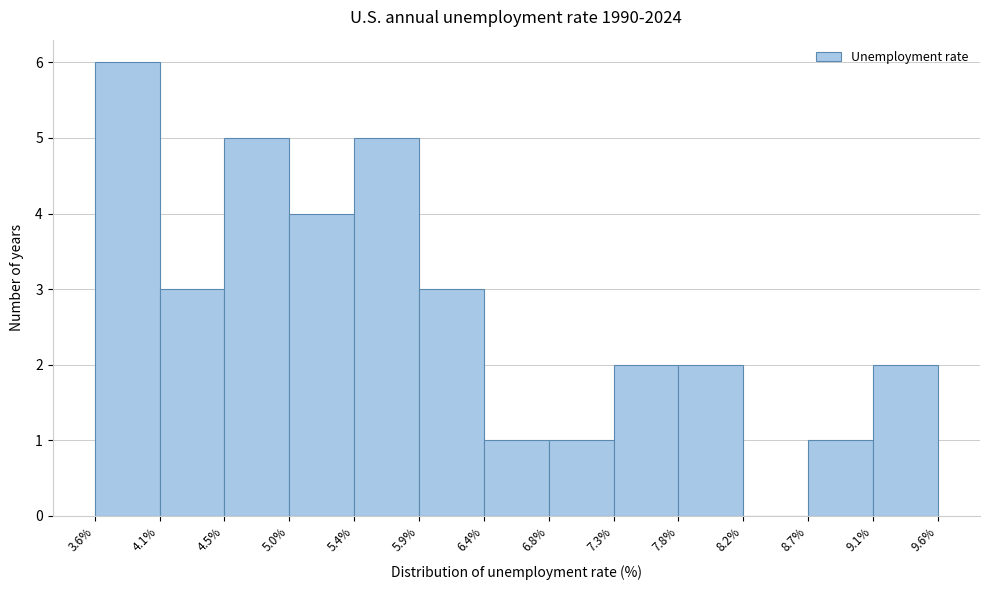

Over which range of the x-axis is the bar tallest?

3.6% to 4.1%